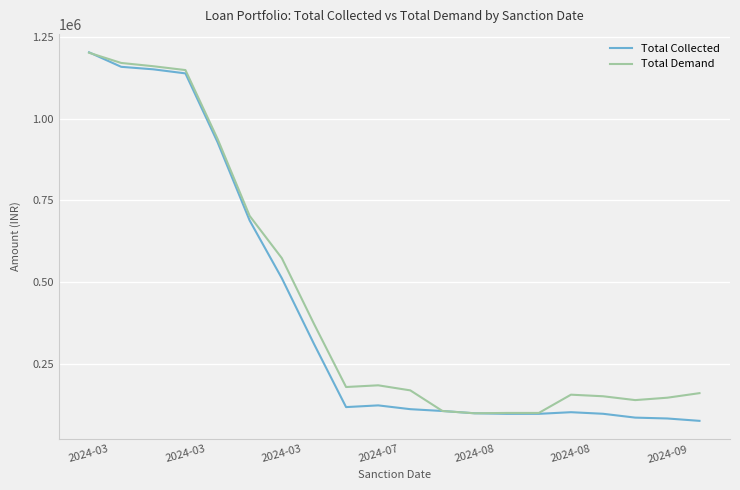

What are all the series names shown in the legend?

Total Collected, Total Demand